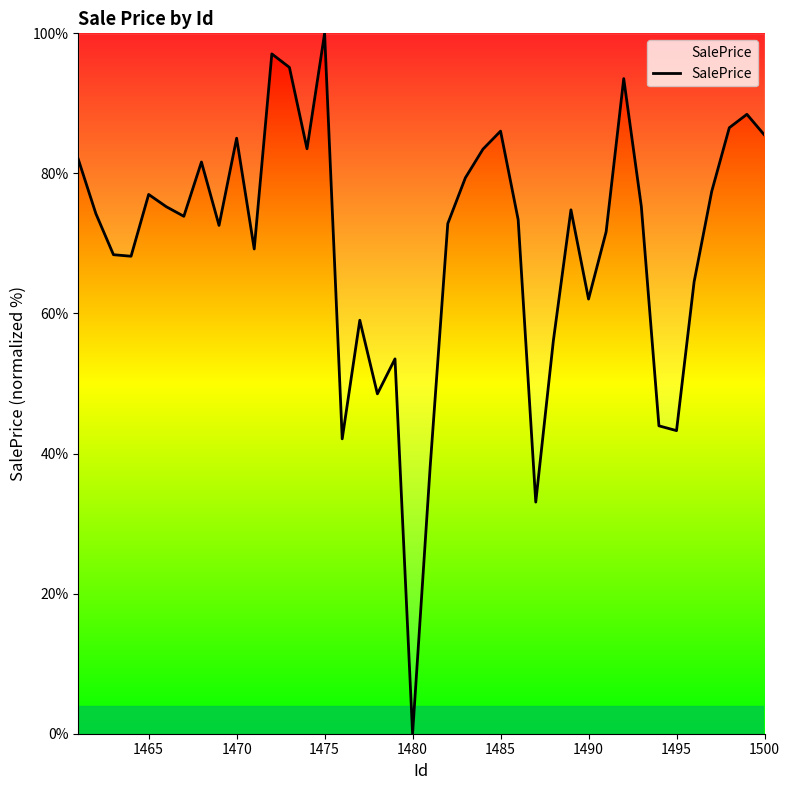

What is the difference between the second highest and minimum values?

97.1